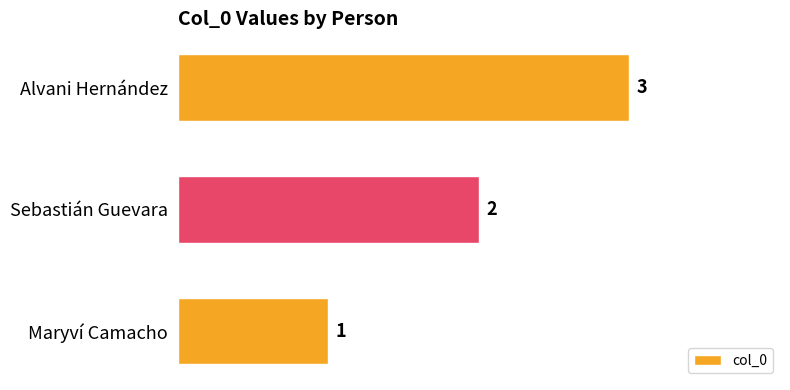

What is the sum of all values?

6